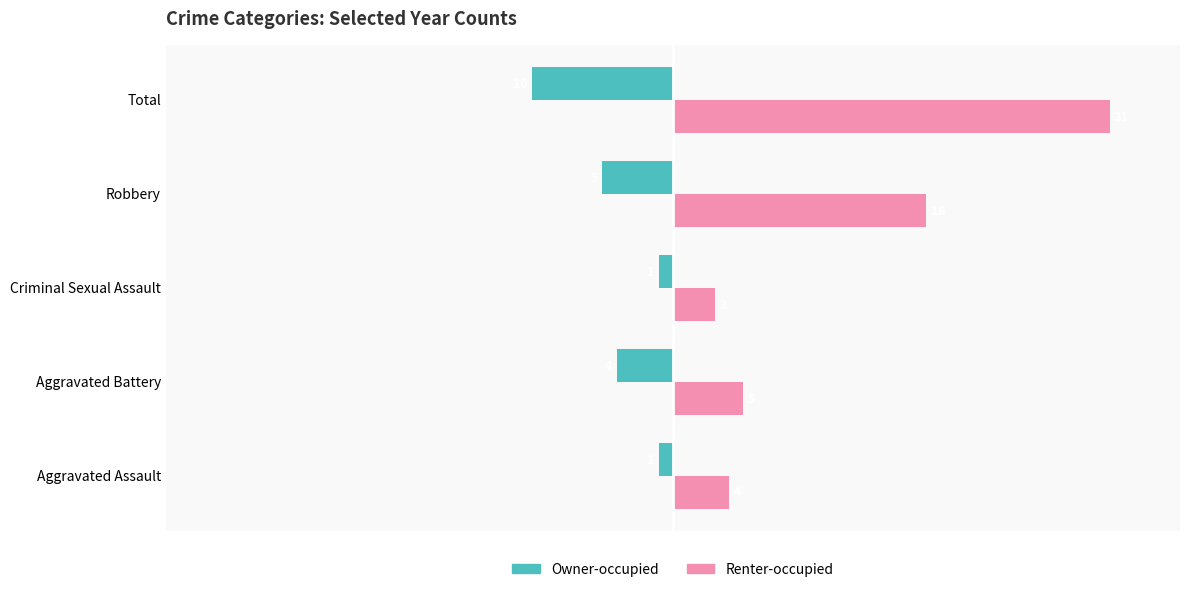

How many values in the Renter-occupied series are below 5?

2